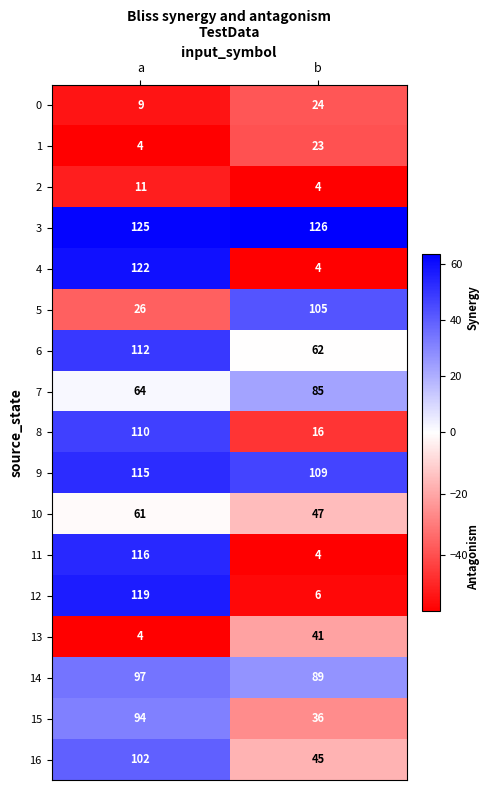

What is the total value across all series at b?

826